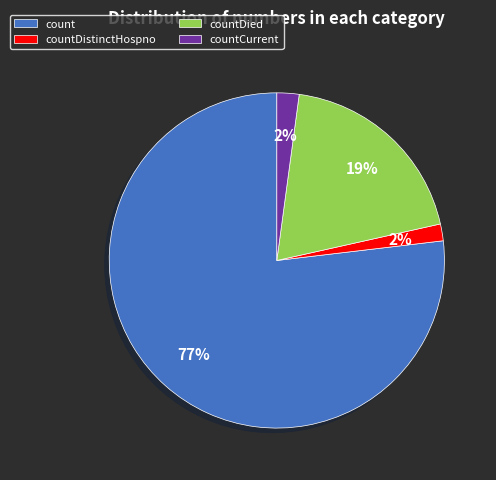

How many segments does this pie chart have?

4